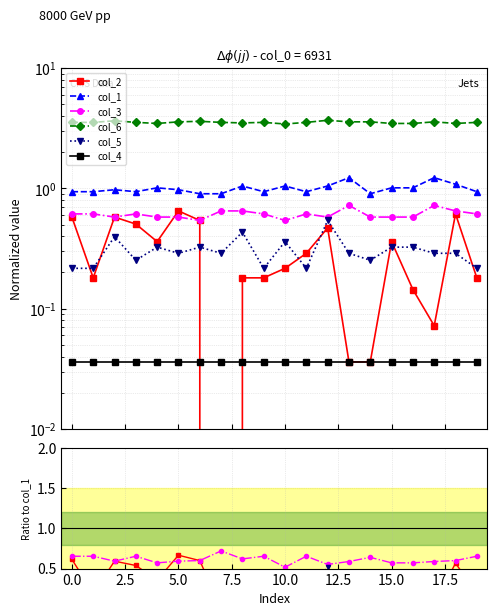

How many lines are shown in the chart?

6